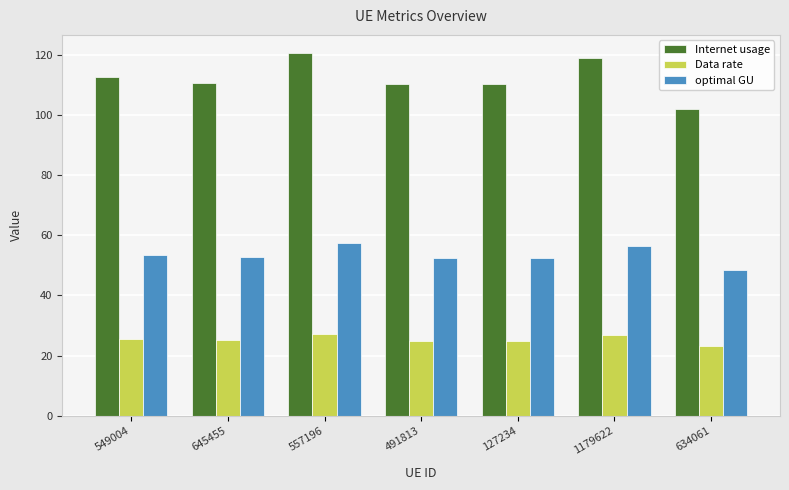

How many categories are shown in the chart?

7